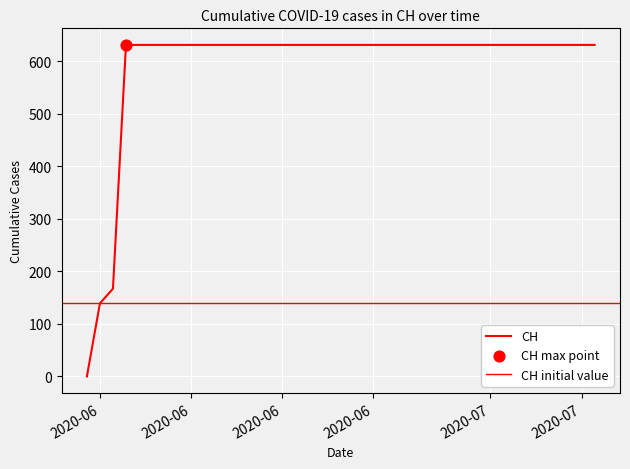

Approximately how many times larger is the value at 2020-07-02 compared to 2020-06-26?

1.0